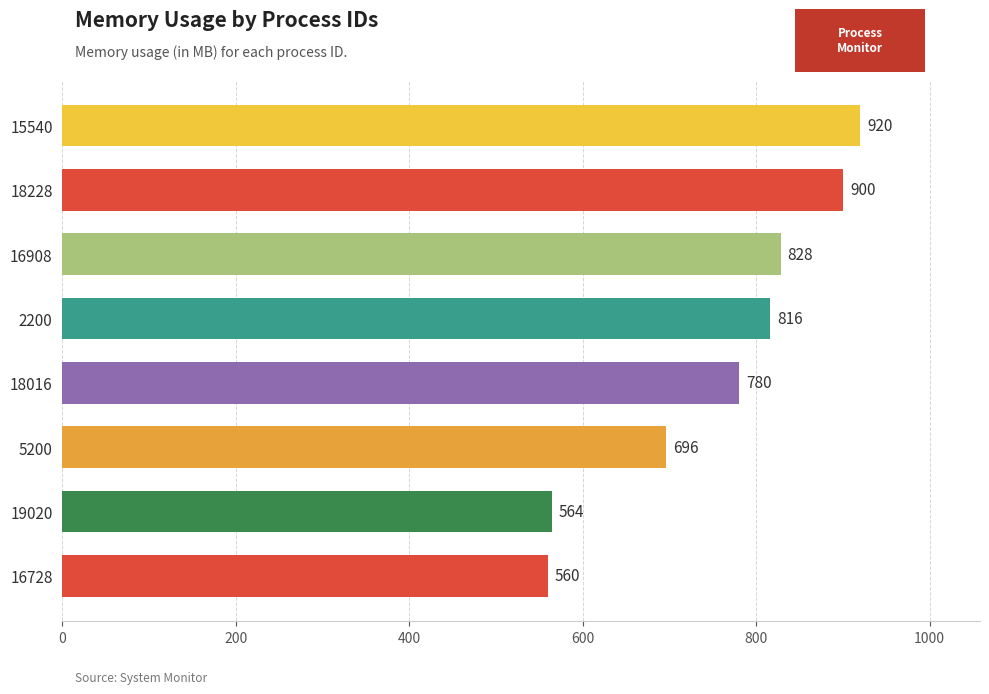

Rank the categories by value from highest to lowest.

15540, 18228, 16908, 2200, 18016, 5200, 19020, 16728